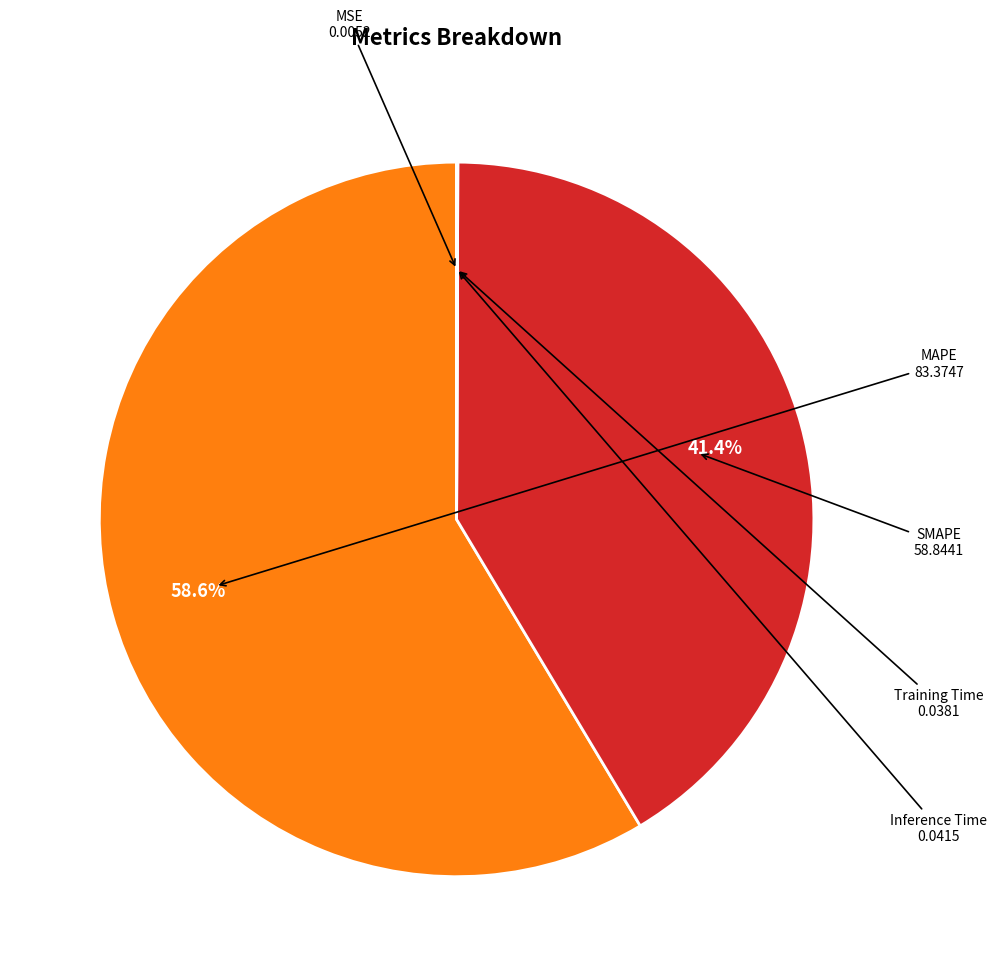

To the nearest percent, what is the difference between the largest and smallest slice percentages?

59%